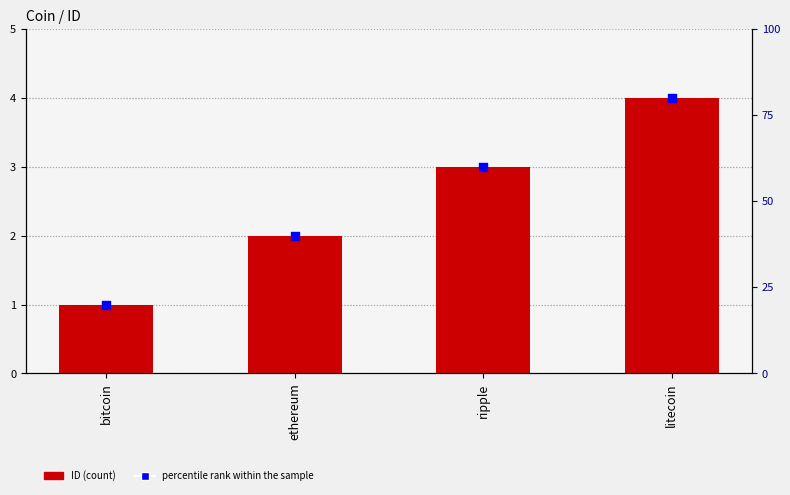

Is the value of percentile rank within the sample at bitcoin greater than the value of ID at ripple?

Yes